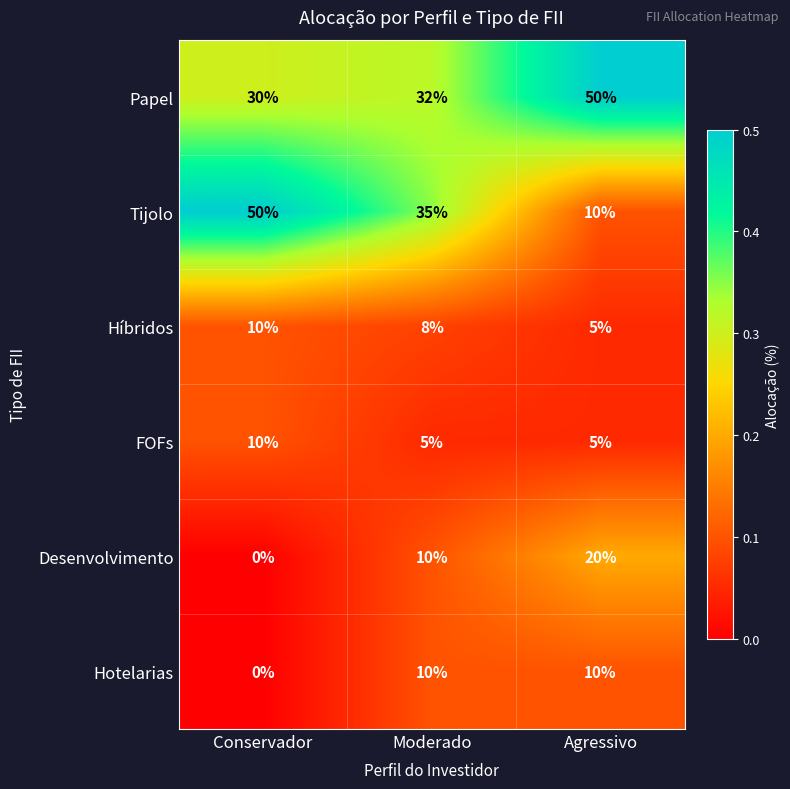

The value of Hotelarias at Conservador is 6. True or false?

False